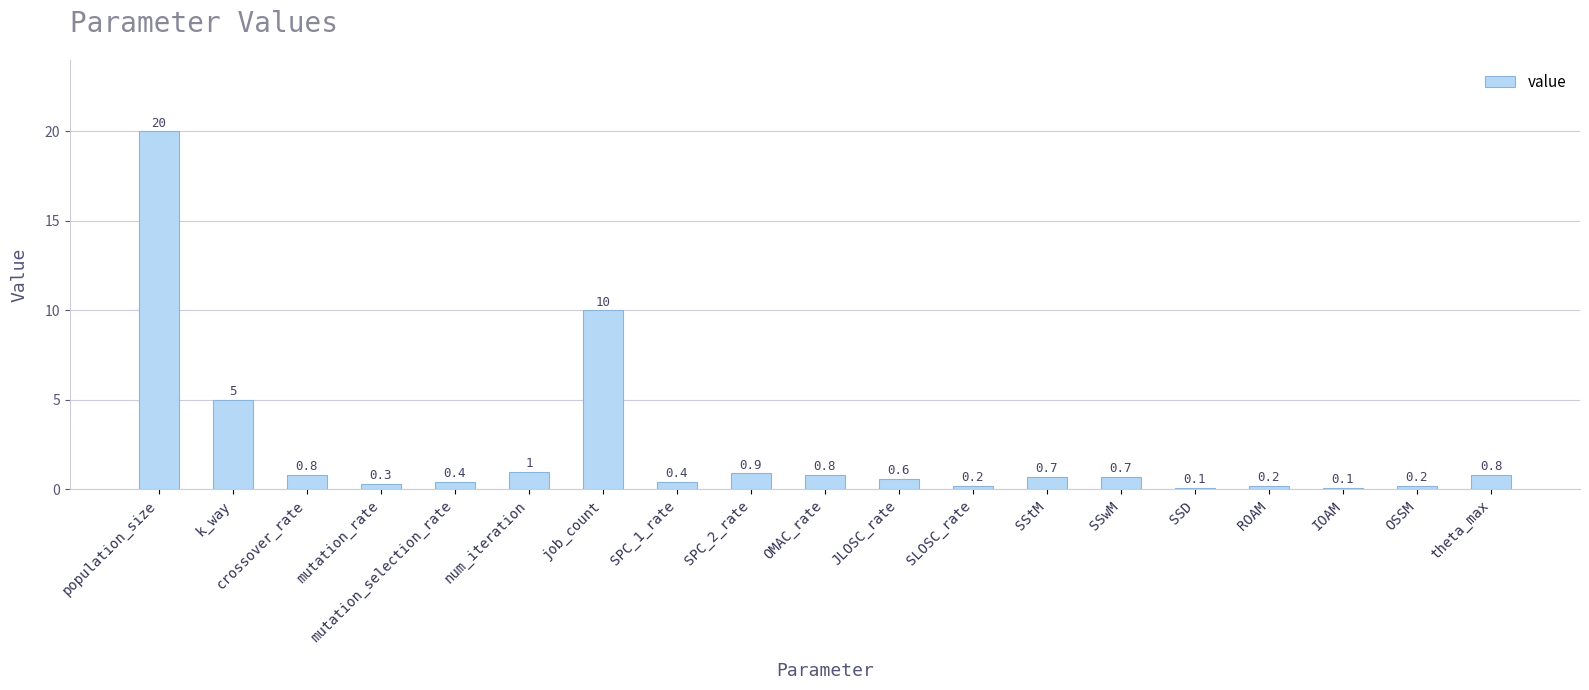

Reading right to left, extract all data points from this chart.

0.8	0.2	0.1	0.2	0.1	0.7	0.7	0.2	0.6	0.8	0.9	0.4	10.0	1.0	0.4	0.3	0.8	5.0	20.0